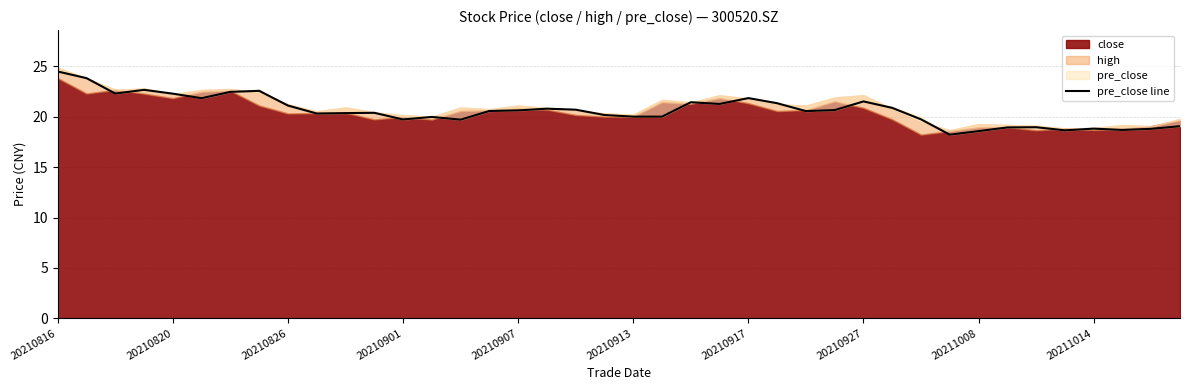

Reading left to right, extract all data points from this chart.

24.5	23.8	22.3	22.7	22.3	21.9	22.5	22.6	21.1	20.3	20.4	20.4	19.7	20.0	19.7	20.6	20.6	20.8	20.7	20.2	20.0	20.0	21.4	21.3	21.9	21.4	20.6	20.7	21.5	20.9	19.8	18.2	18.6	18.9	19.0	18.7	18.8	18.7	18.8	19.1